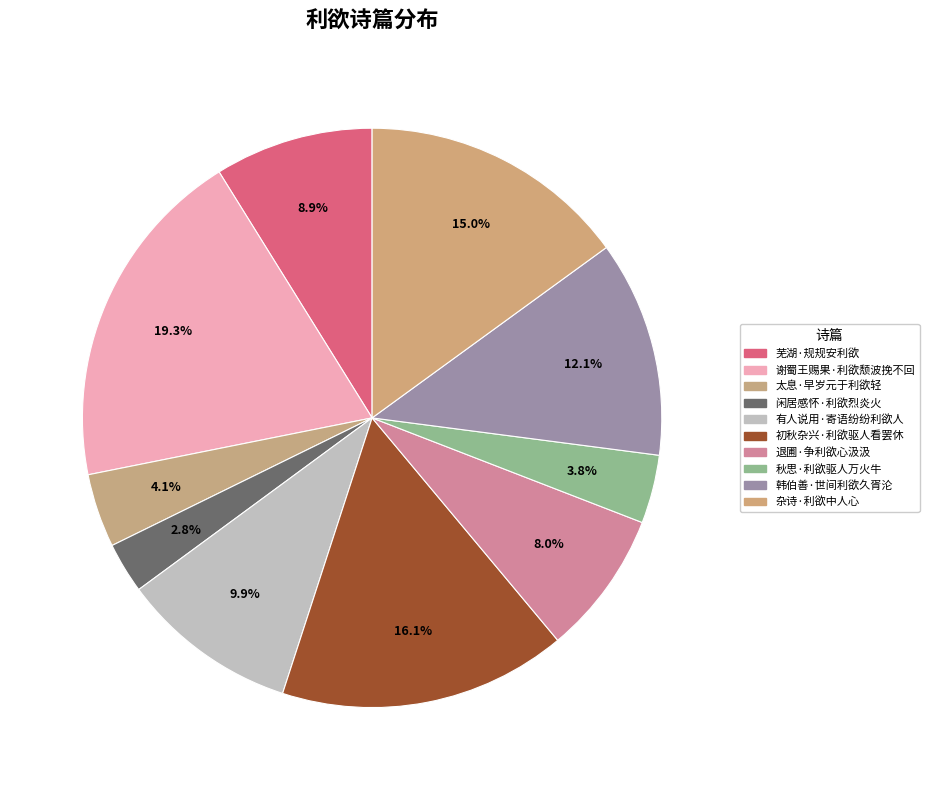

How many slices are in this pie chart?

10